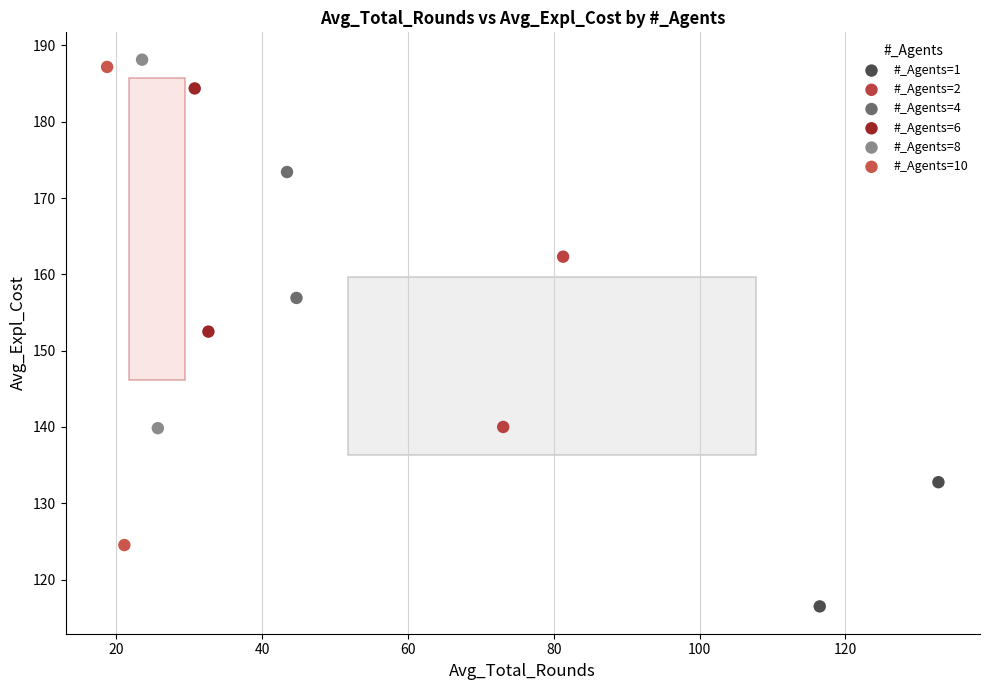

What are all the series names shown in the legend?

#_Agents=1, #_Agents=2, #_Agents=4, #_Agents=6, #_Agents=8, #_Agents=10